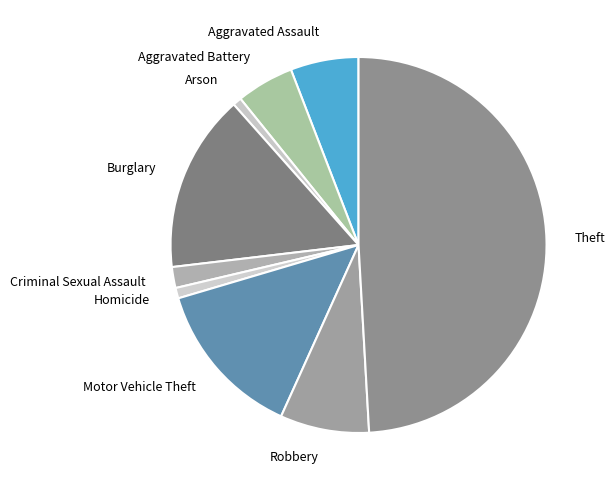

How many segments does this pie chart have?

9